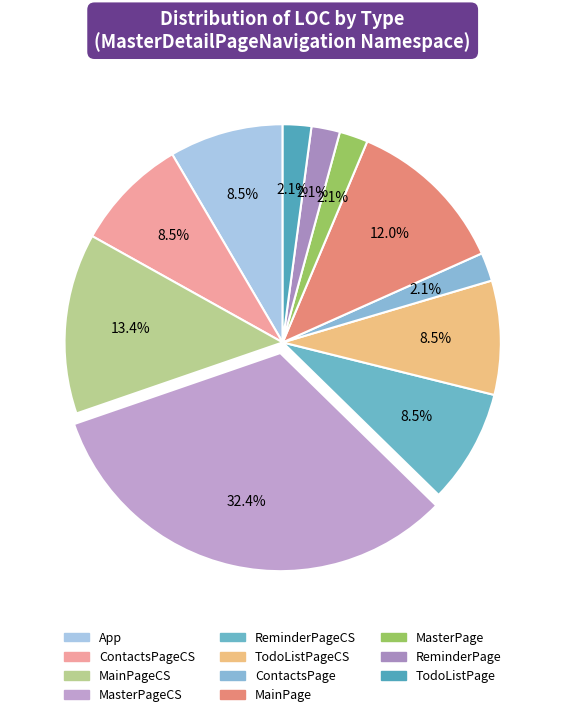

What is the largest slice in the pie chart?

MasterPageCS